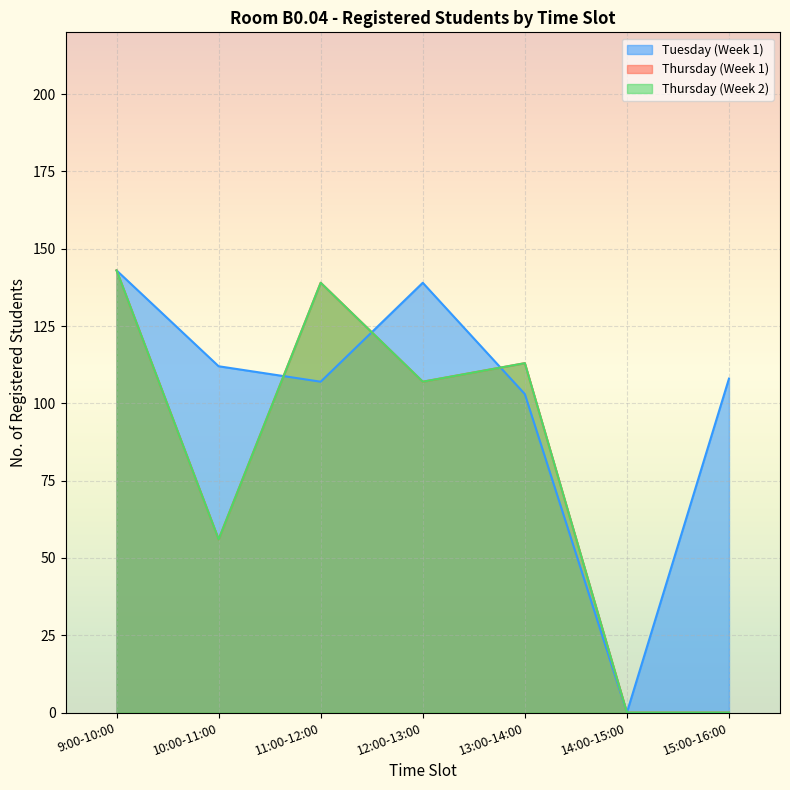

What is the approximate value of Thursday (Week 2) at 9:00-10:00, to the nearest 50?

150